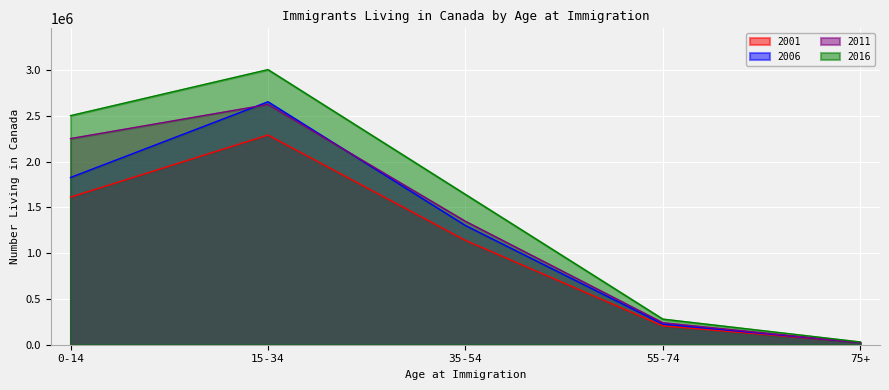

At 15-34, list the series in order from smallest to largest.

2001, 2011, 2006, 2016